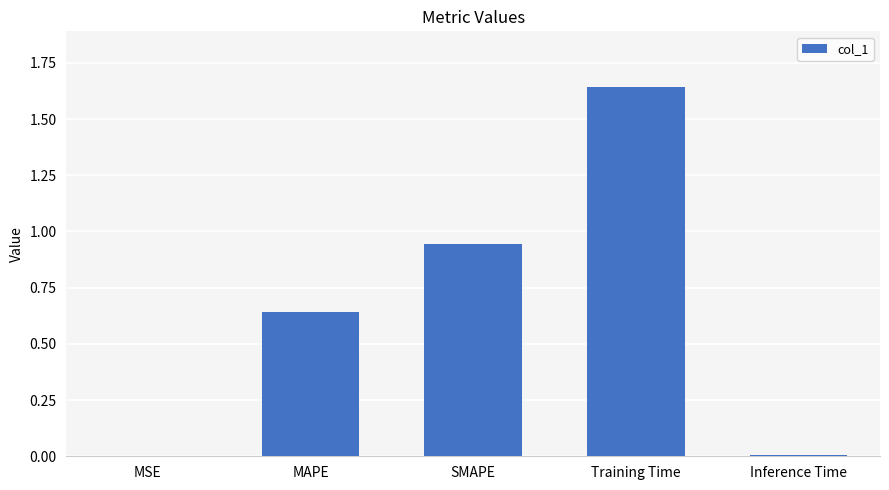

Does the chart contain stacked bars?

No